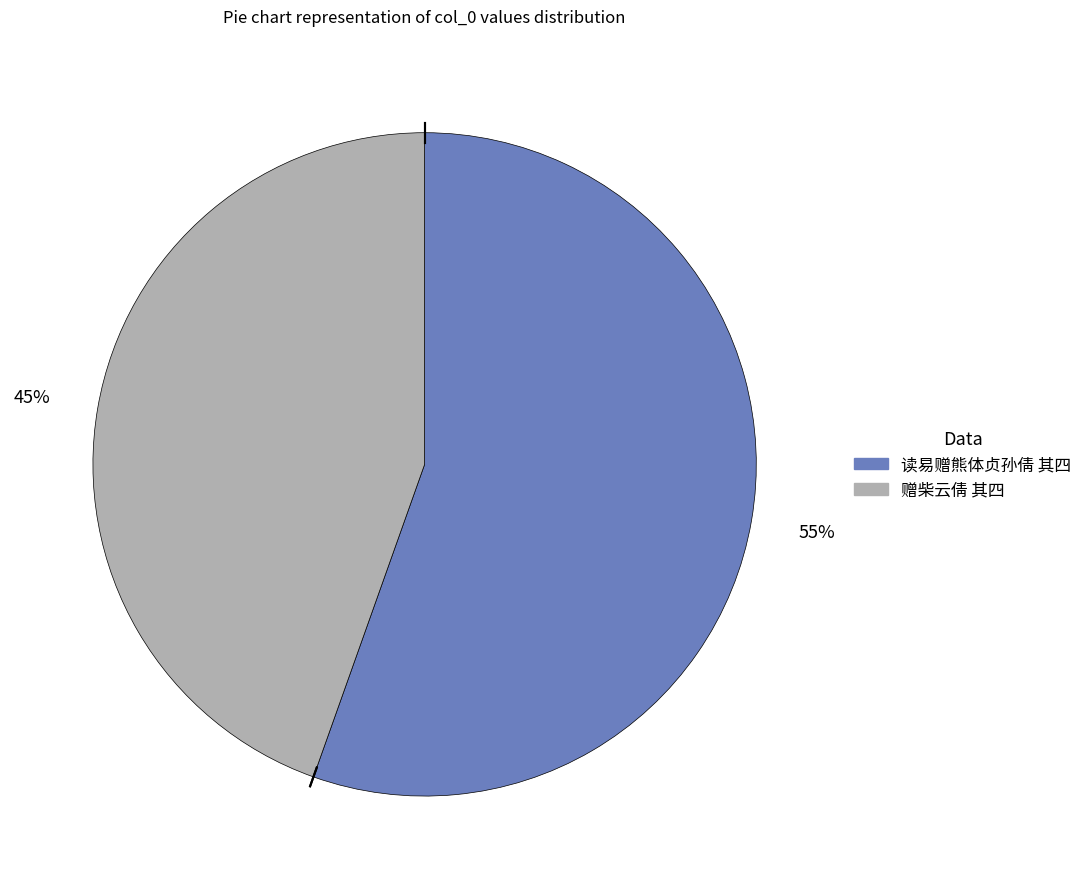

To the nearest percent, what portion does 赠柴云倩 其四 represent?

45%